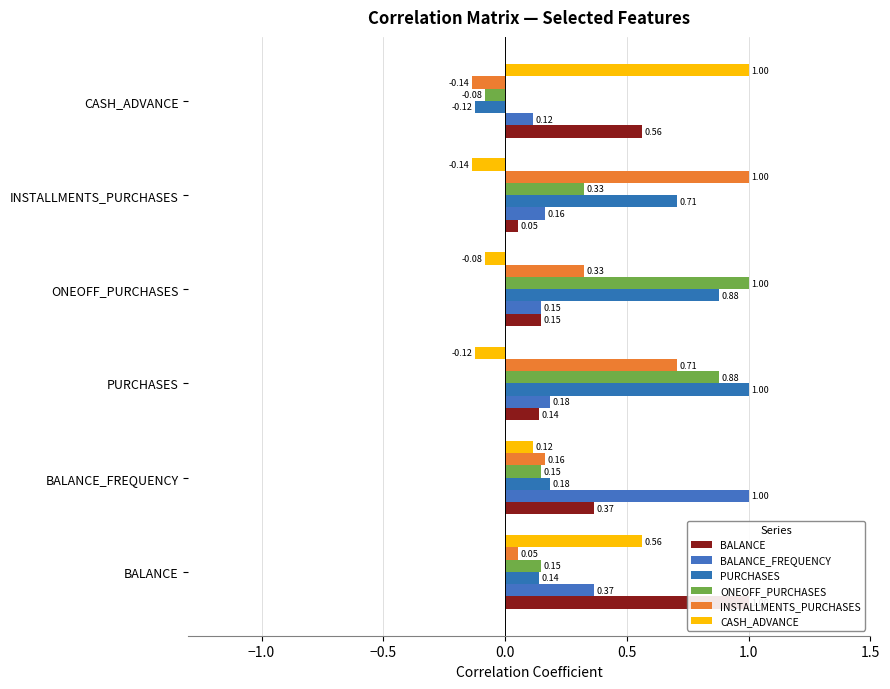

Reading right to left, extract all data points from this chart.

BALANCE: 0.6	0.1	0.1	0.1	0.4	1.0
BALANCE_FREQUENCY: 0.1	0.2	0.1	0.2	1.0	0.4
PURCHASES: -0.1	0.7	0.9	1.0	0.2	0.1
ONEOFF_PURCHASES: -0.1	0.3	1.0	0.9	0.1	0.1
INSTALLMENTS_PURCHASES: -0.1	1.0	0.3	0.7	0.2	0.1
CASH_ADVANCE: 1.0	-0.1	-0.1	-0.1	0.1	0.6